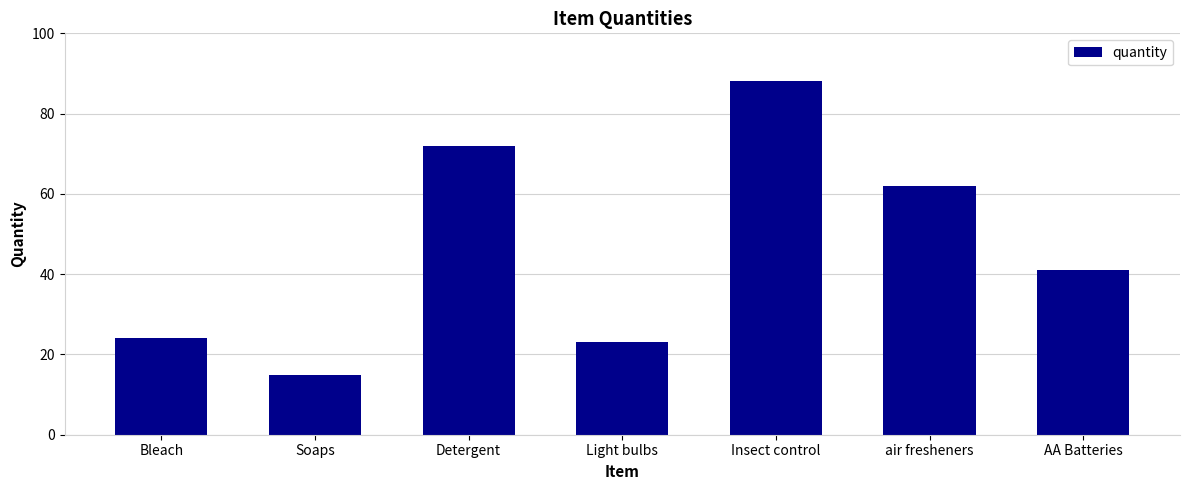

Where does the data first go above 41?

Detergent